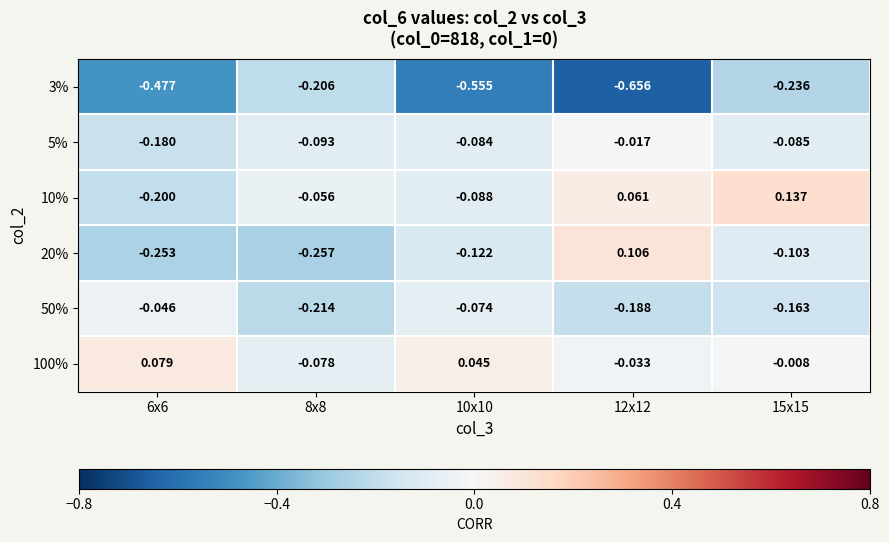

Is the value of 50% at 12x12 greater than the value of 3% at 10x10?

Yes